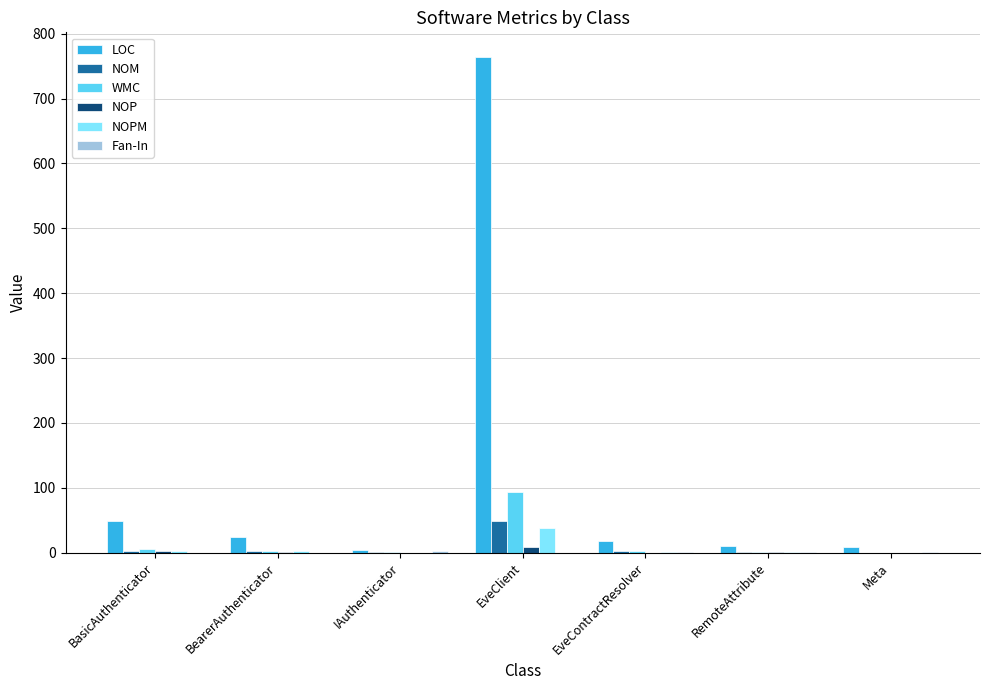

Which category has the highest value in the NOM series?

EveClient